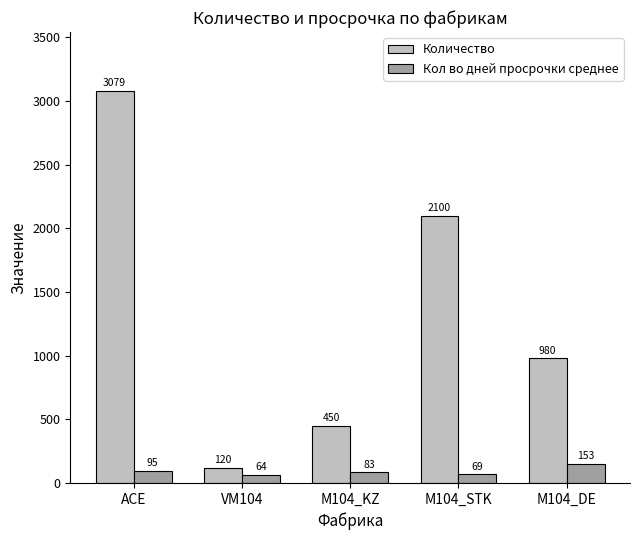

Count the number of data series in this chart.

2